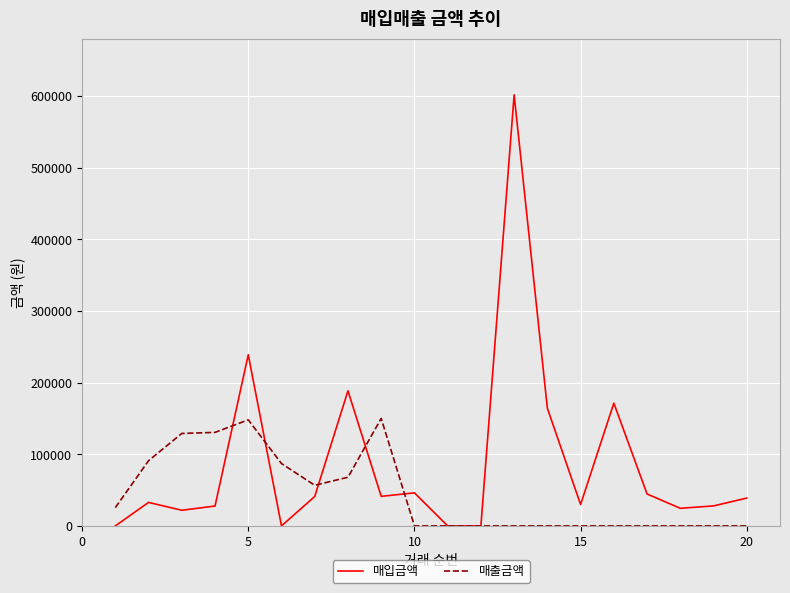

List the series in order of their peak value, lowest first.

매출금액, 매입금액